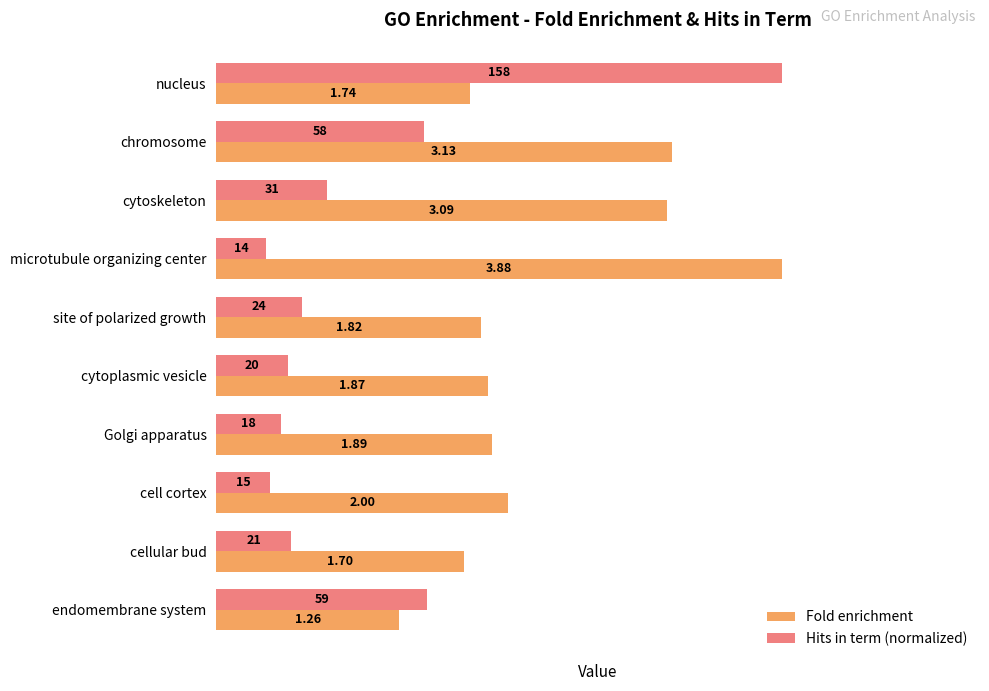

Between microtubule organizing center and site of polarized growth, which series saw the biggest shift?

Fold enrichment